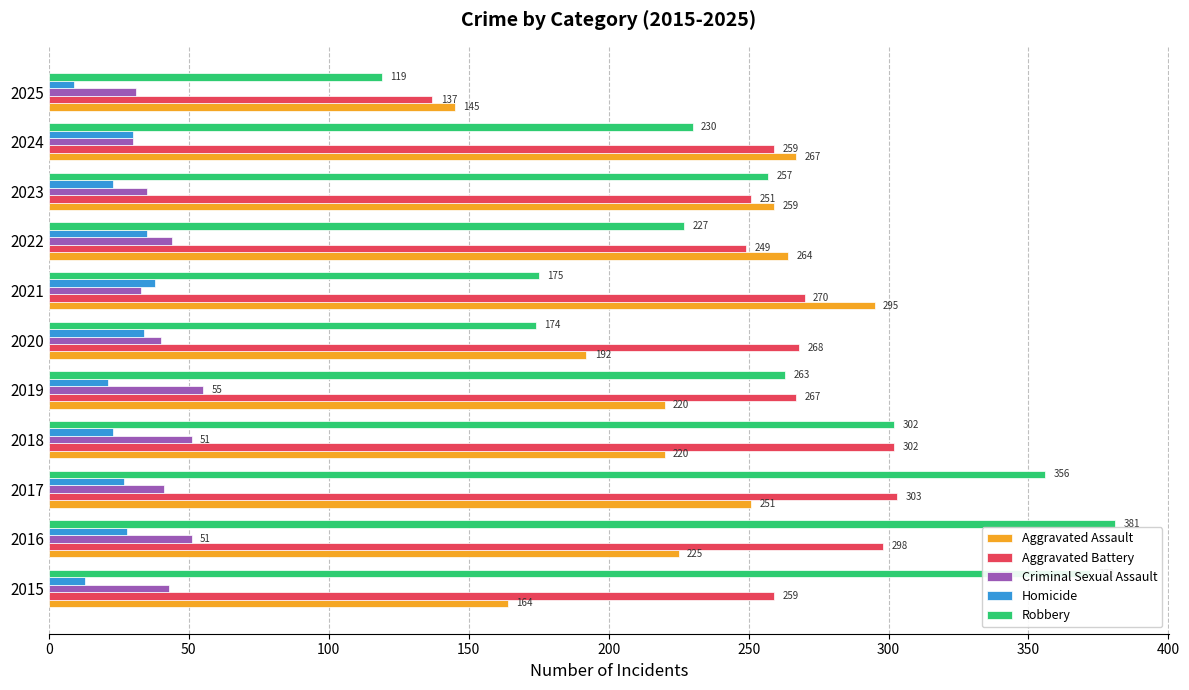

At which category does the chart reach its minimum across all series?

2025